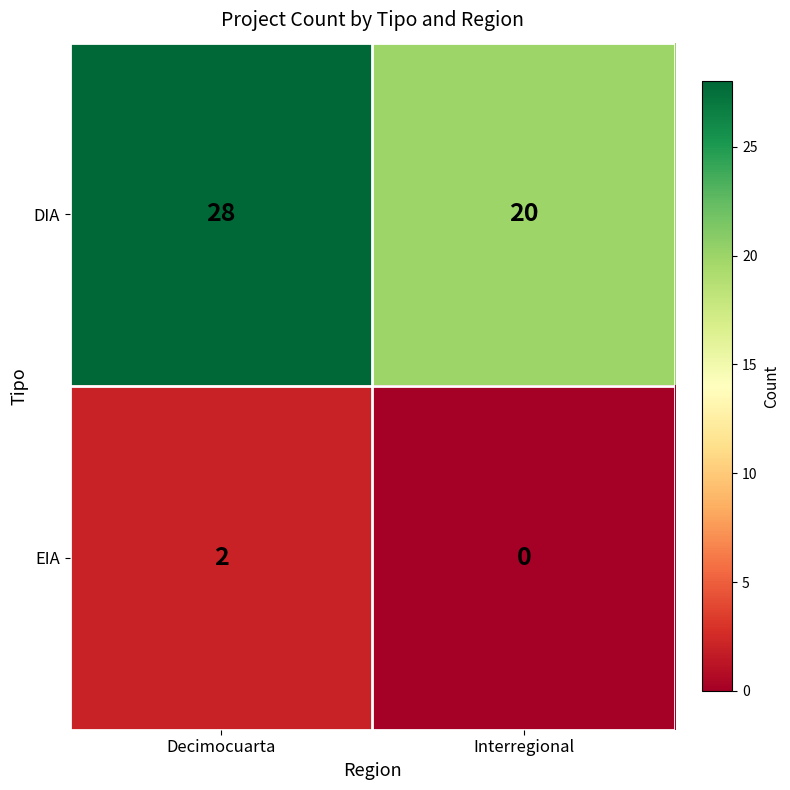

Which series changed the most between Decimocuarta and Interregional?

DIA